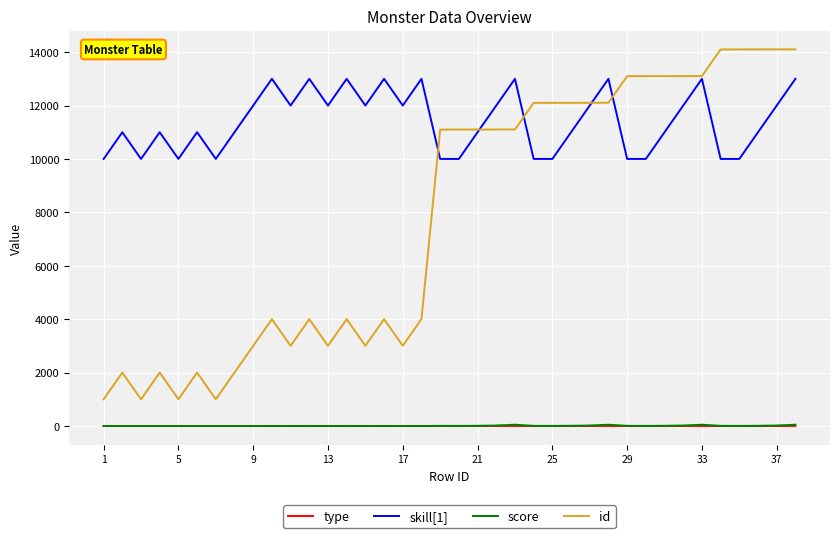

True or false: type and skill[1] cross at least once.

False